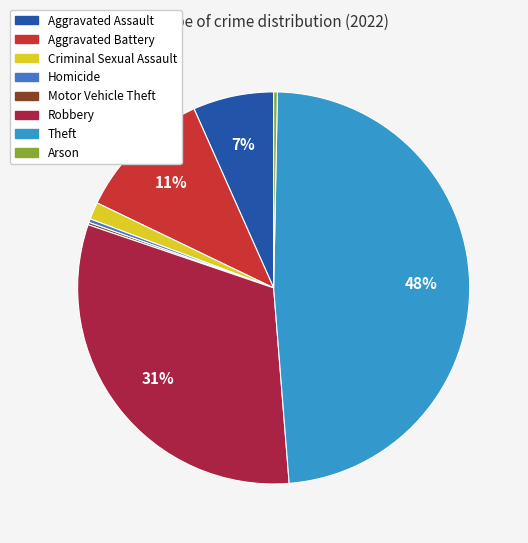

Does Motor Vehicle Theft represent more than half of the total?

No